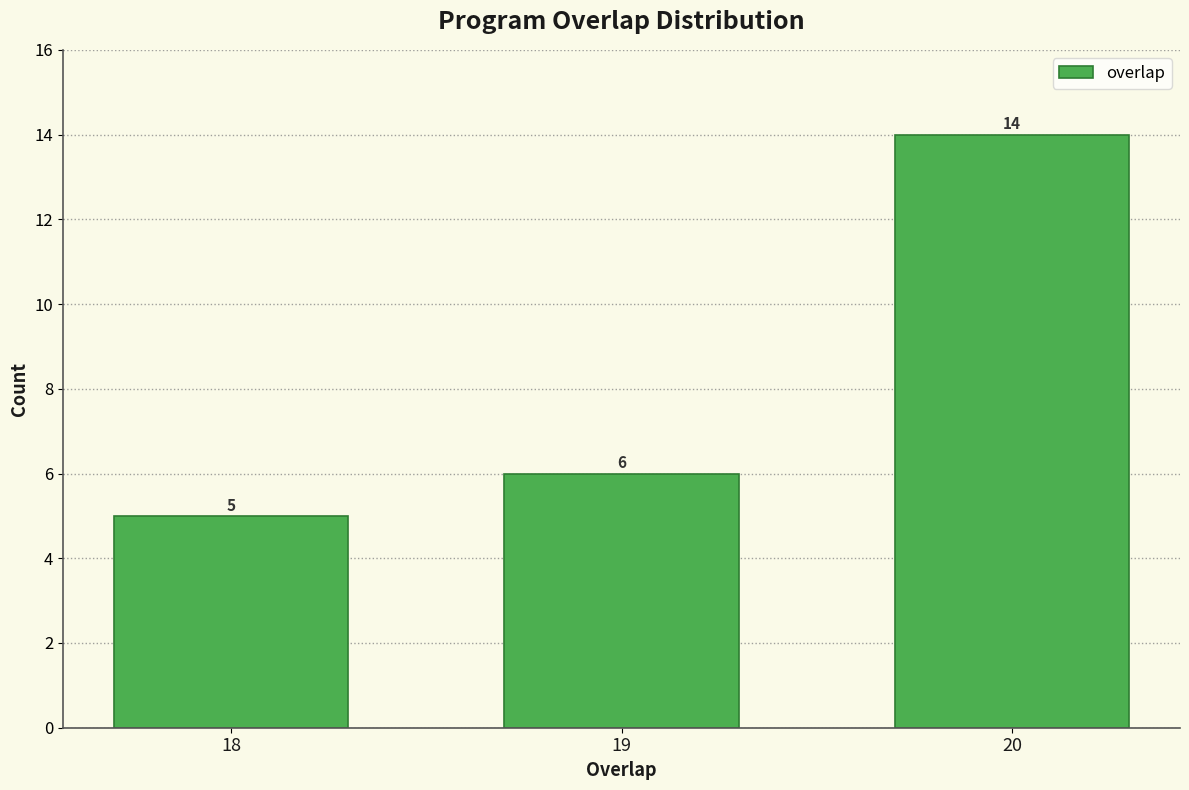

Reading left to right, transcribe all the data shown in this chart.

5	6	14